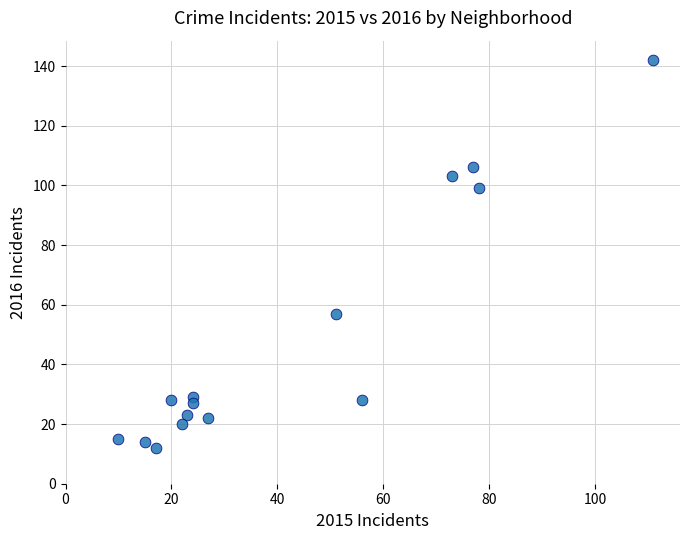

What is the range of X values (max minus min)?

101